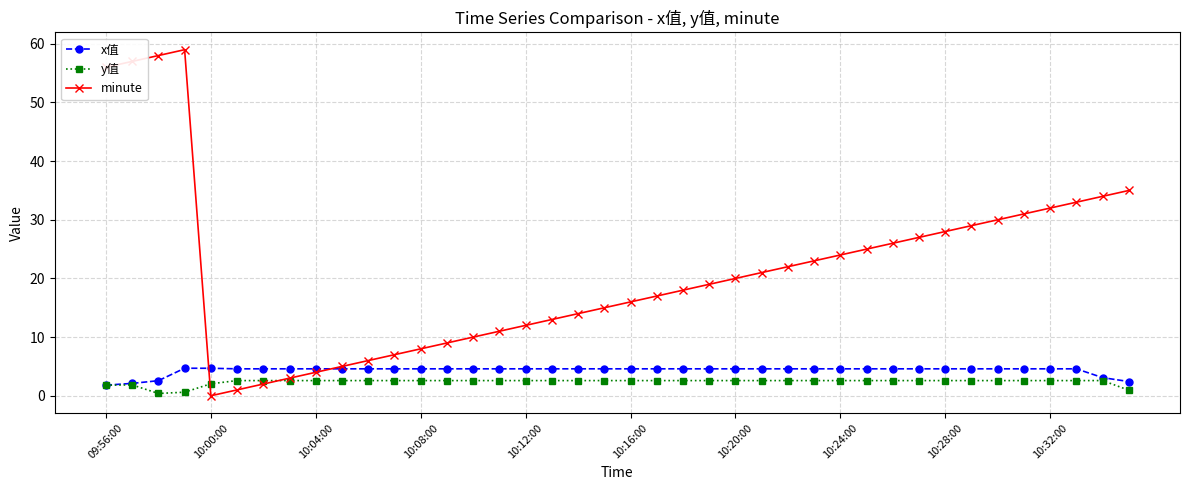

What is the value of the minute point at the 2nd from the left?

57.0